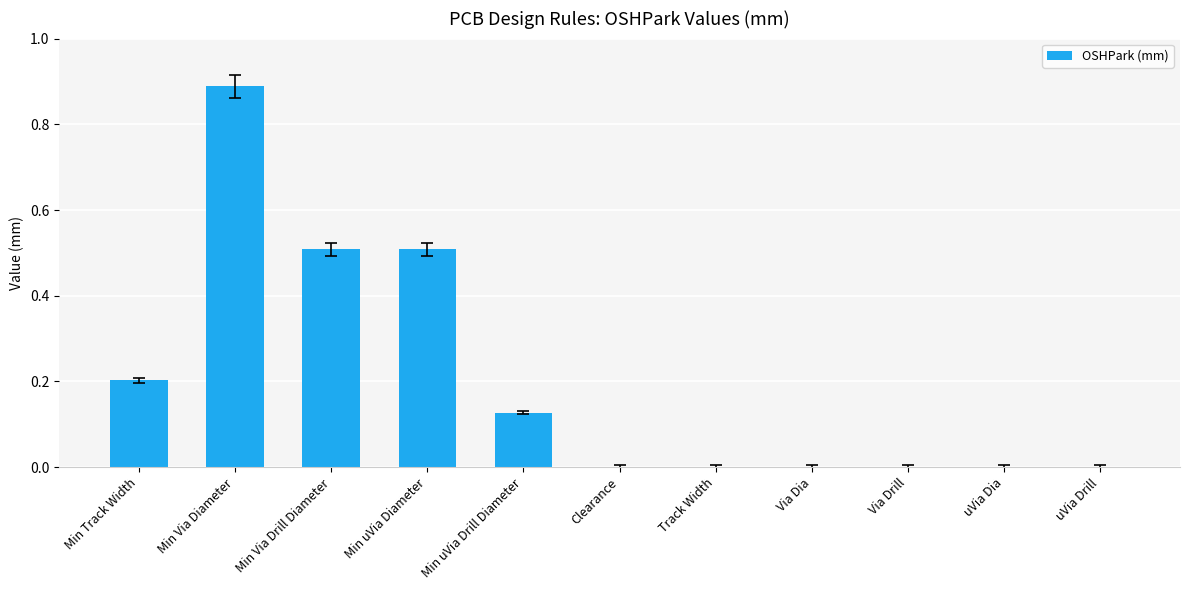

Is it true that the value at Via Drill is -0.5?

False